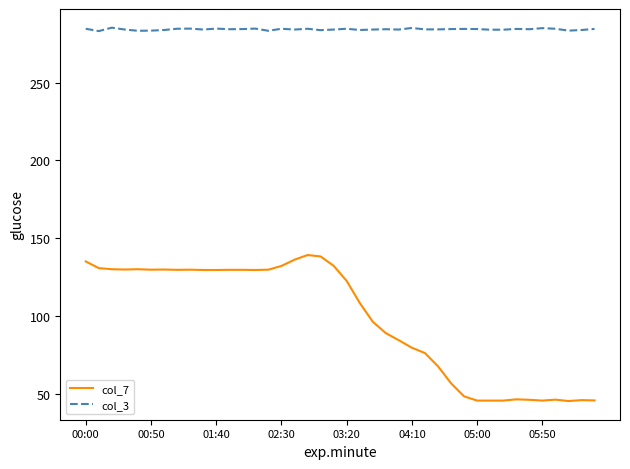

What are all the series names shown in the legend?

col_7, col_3